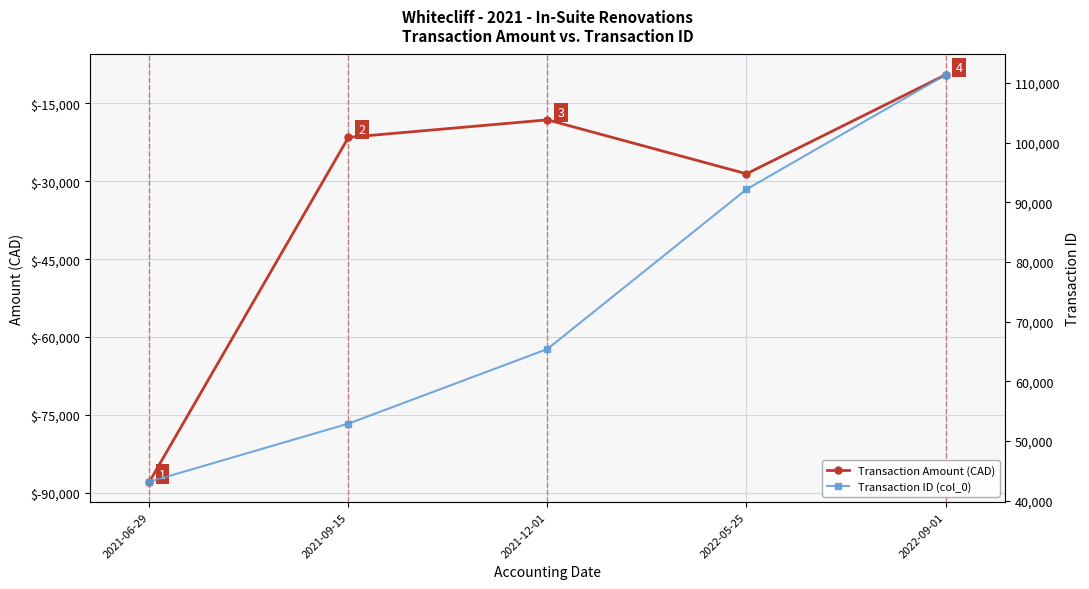

At which label is Transaction Amount (CAD) closest to -48686?

2022-05-25